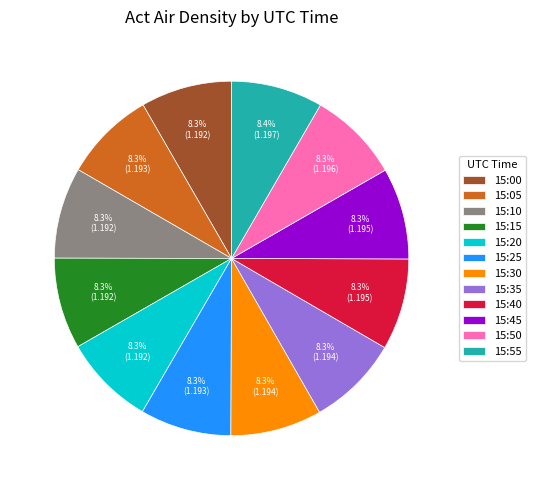

True or false: 15:25 accounts for 1% of the total.

False